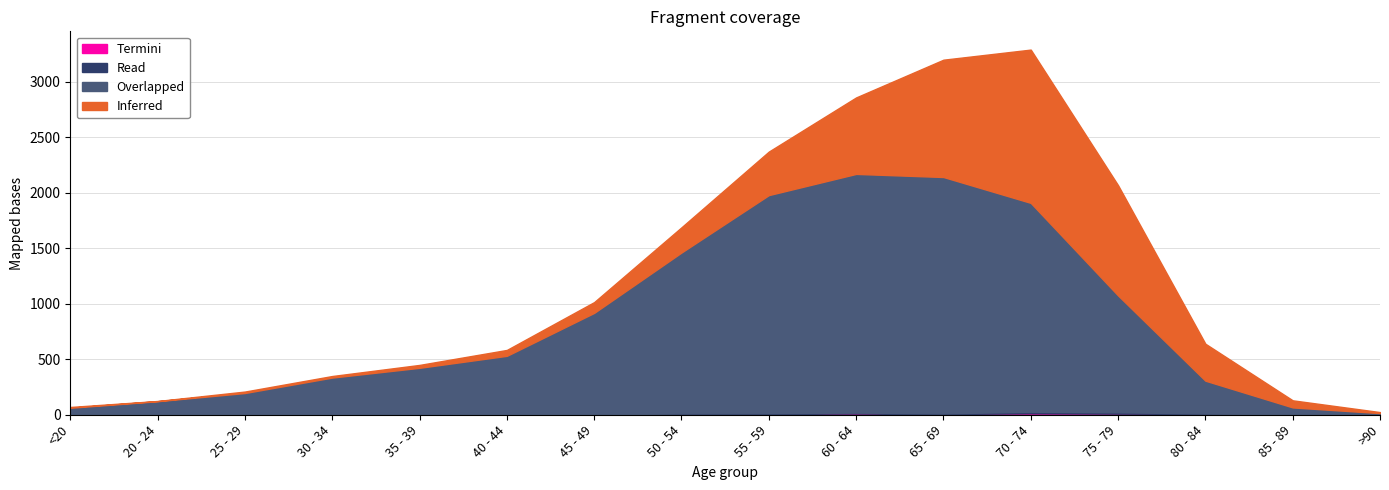

Where does the Read series first go above 2?

50 - 54